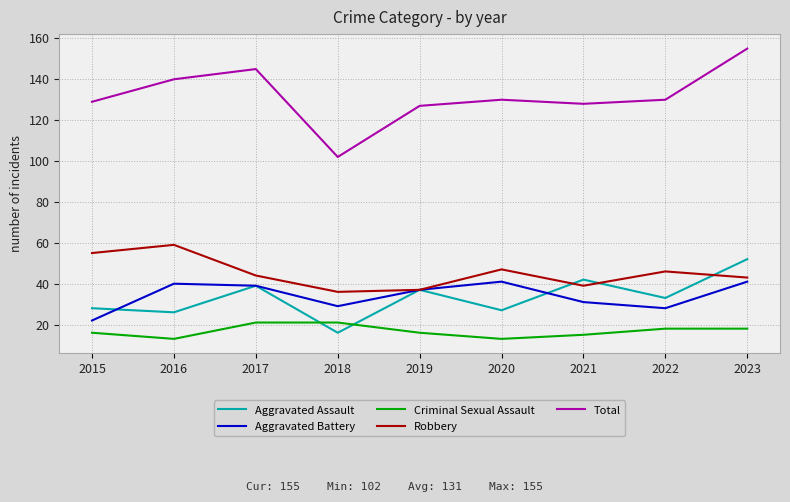

What are all the series names shown in the legend?

Aggravated Assault, Aggravated Battery, Criminal Sexual Assault, Robbery, Total